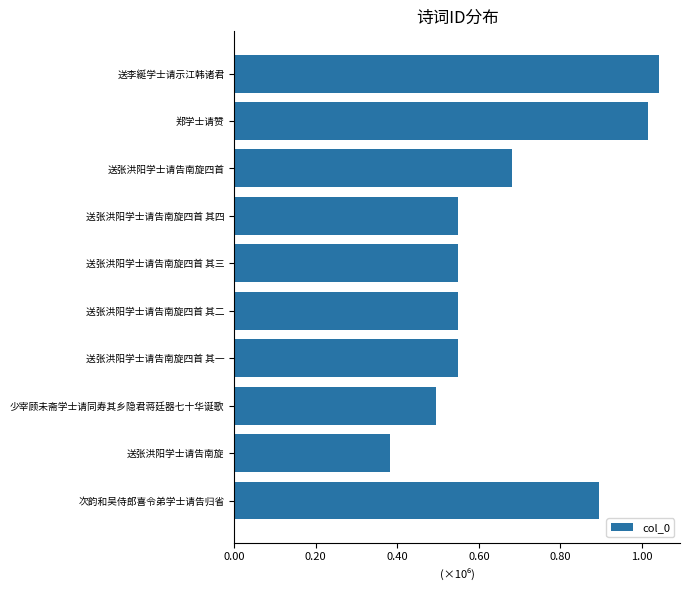

The chart shows a value of 441998 at 8. True or false?

False